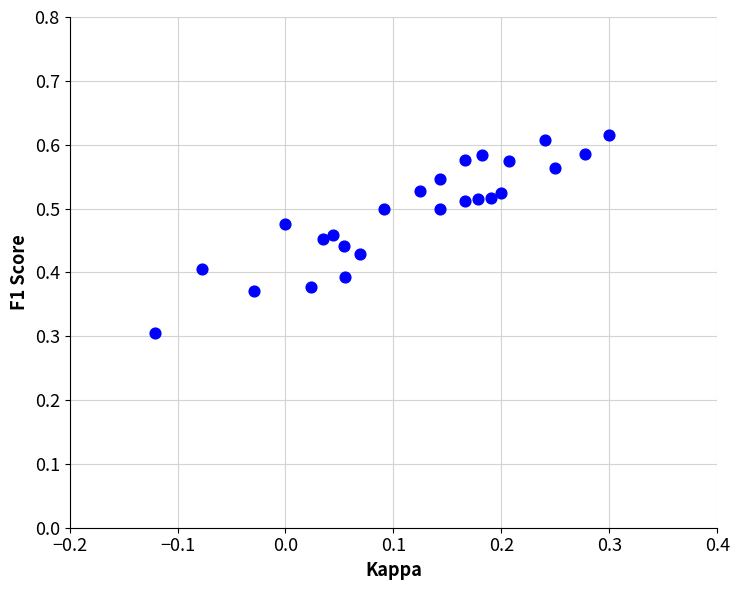

What Y value in the scatter plot is closest to 0?

0.3